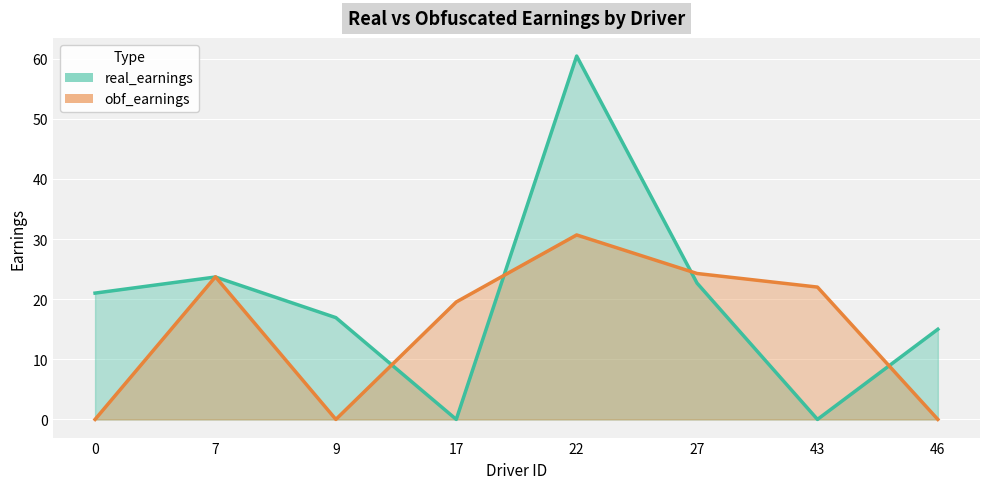

Reading left to right, extract all data points from this chart.

real_earnings: 0=21.0	7=23.7	9=16.9	17=0.0	22=60.5	27=22.7	43=0.0	46=15.0
obf_earnings: 0=0.0	7=23.7	9=0.0	17=19.5	22=30.7	27=24.3	43=22.0	46=0.0